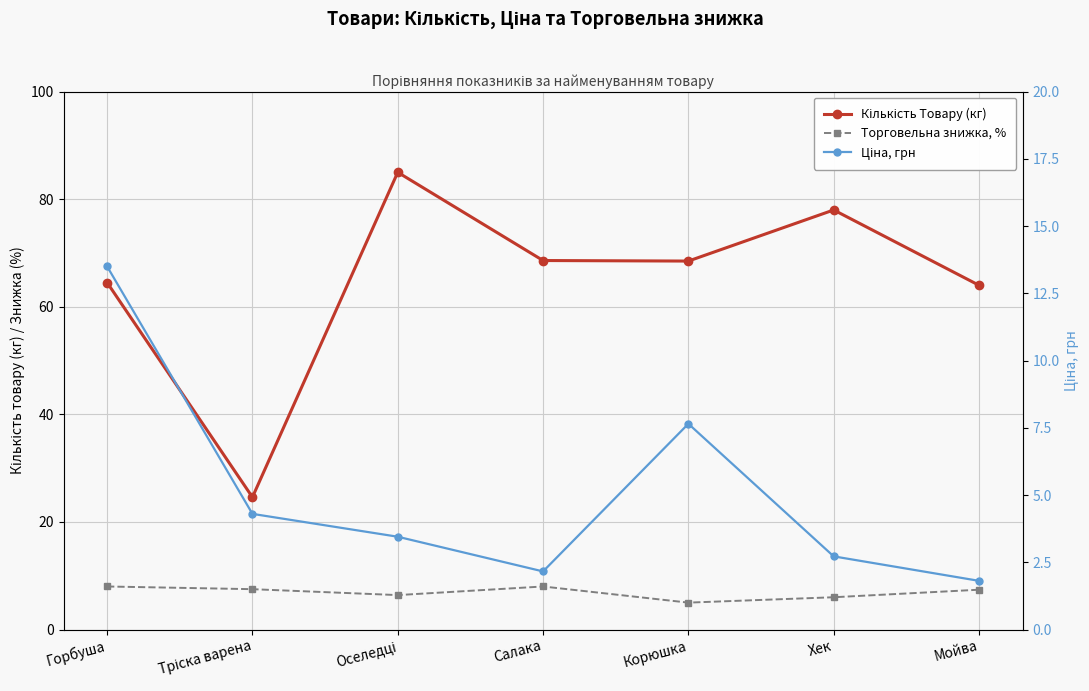

Which series changed the most between Оселедці and Хек?

Кількість Товару (кг)